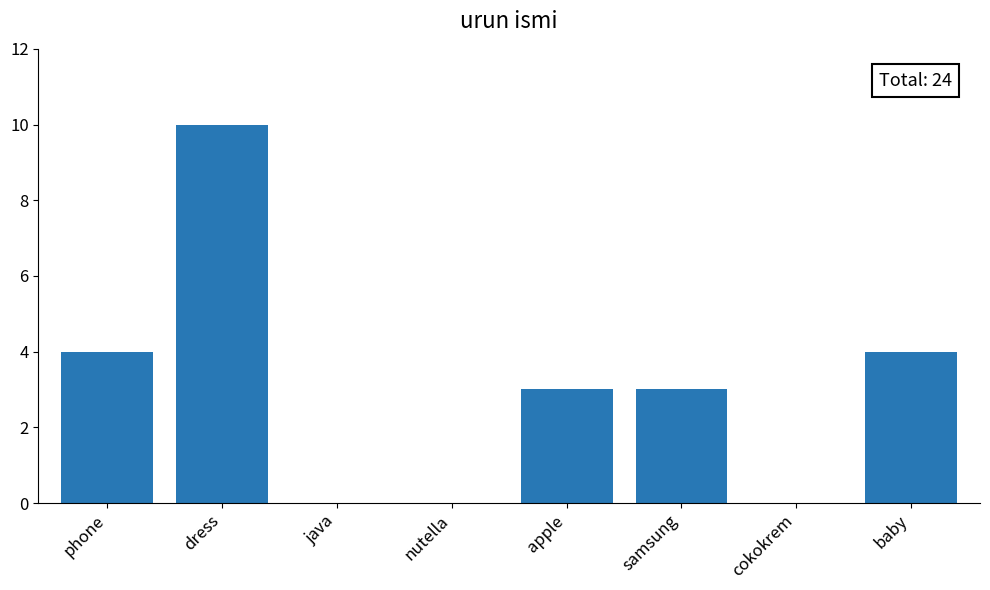

Which has a higher value, samsung or cokokrem?

samsung